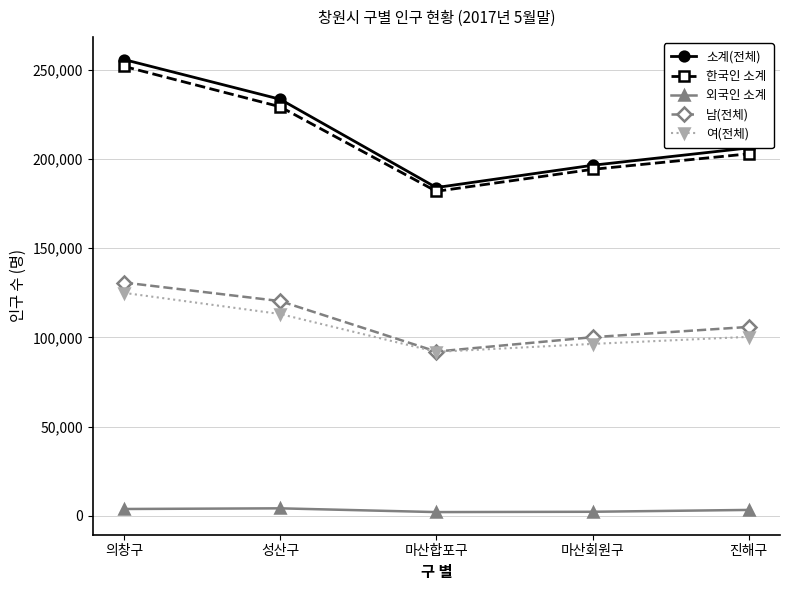

Rank the categories by 한국인 소계 value from highest to lowest.

의창구, 성산구, 진해구, 마산회원구, 마산합포구